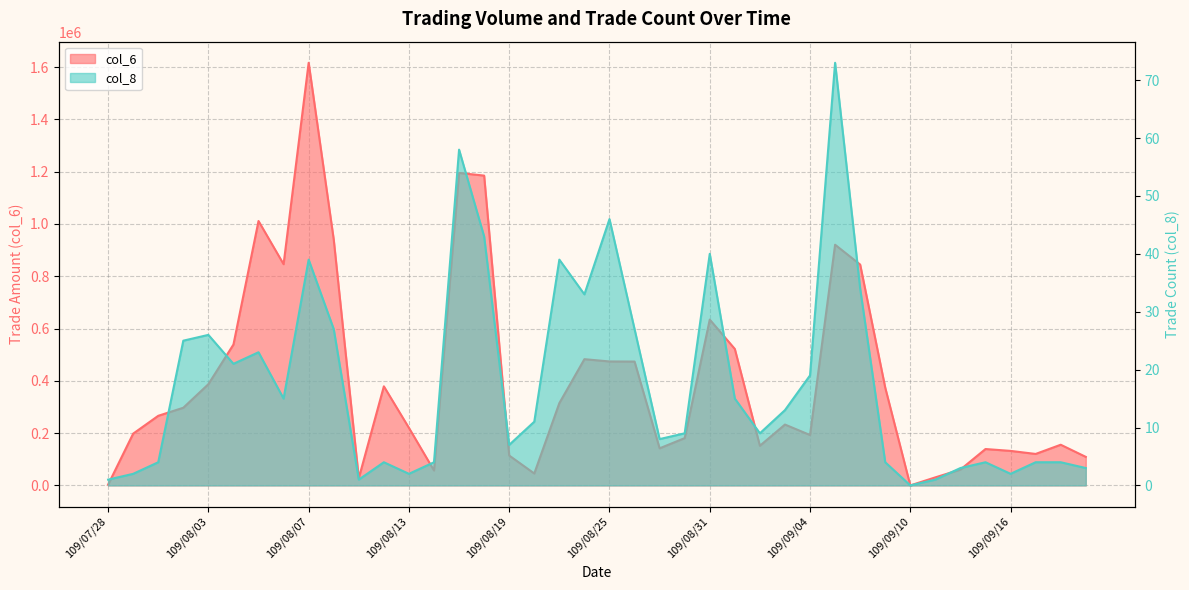

How many series are shown in this chart?

2